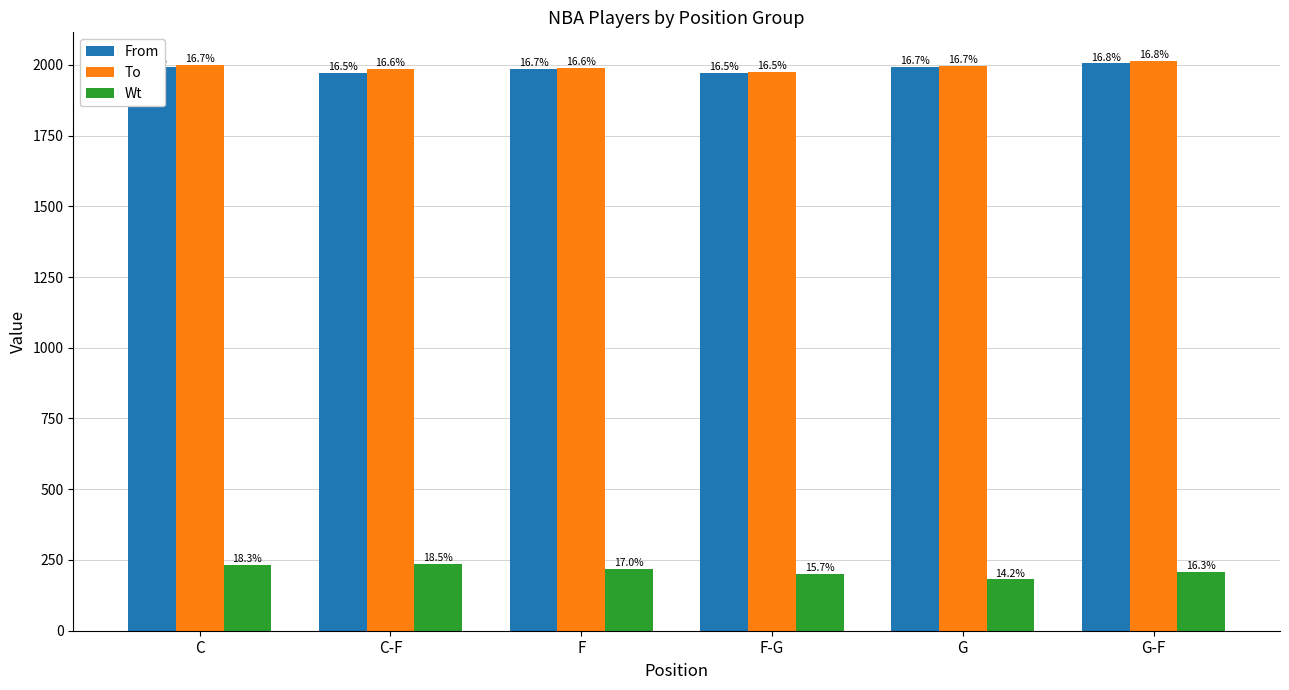

Between C and G-F, which is larger?

G-F